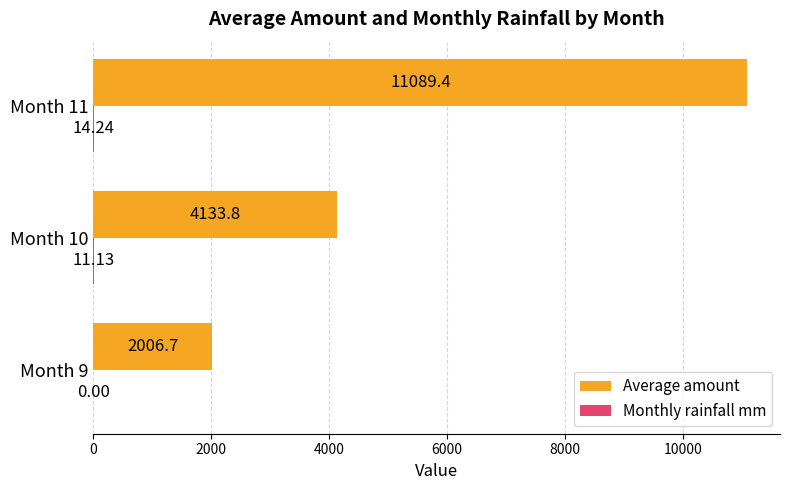

How many data points does each series have?

3